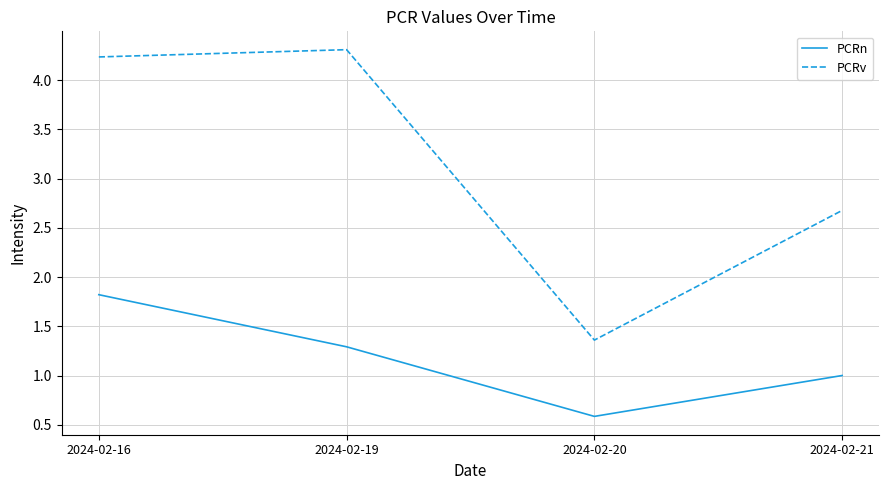

What is the difference between the maximum and second lowest values in the PCRn series?

0.8